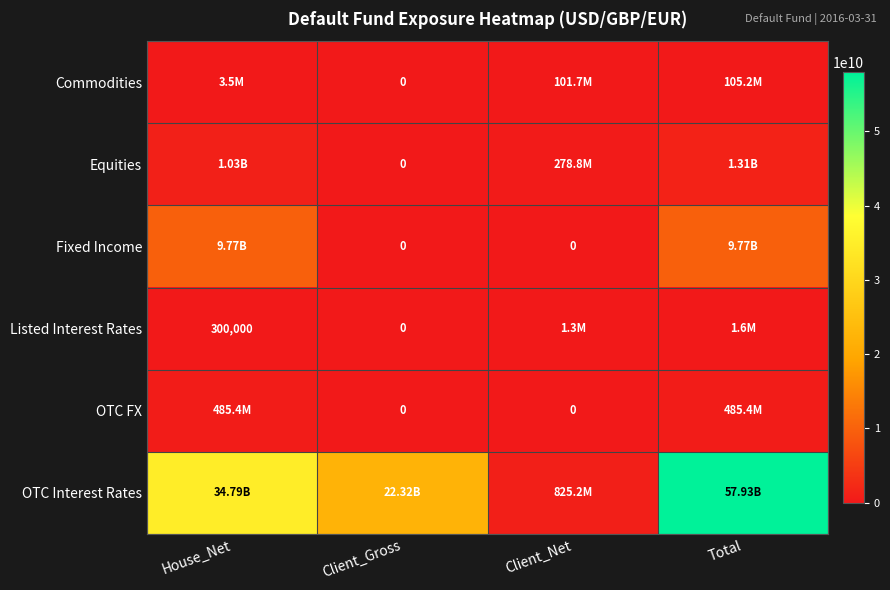

The value of Equities at Client_Net is 278830000. True or false?

True